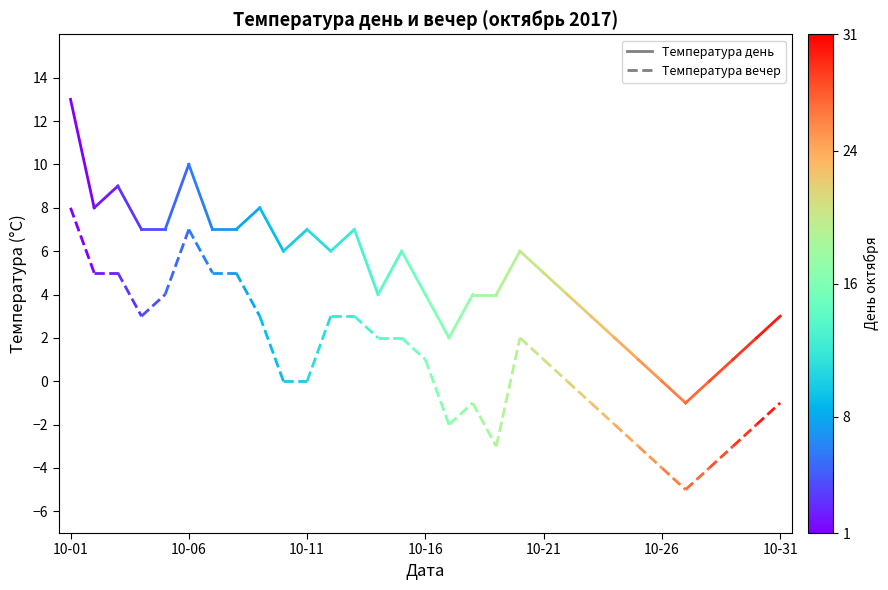

What is the total value across all series at 10-01?

21